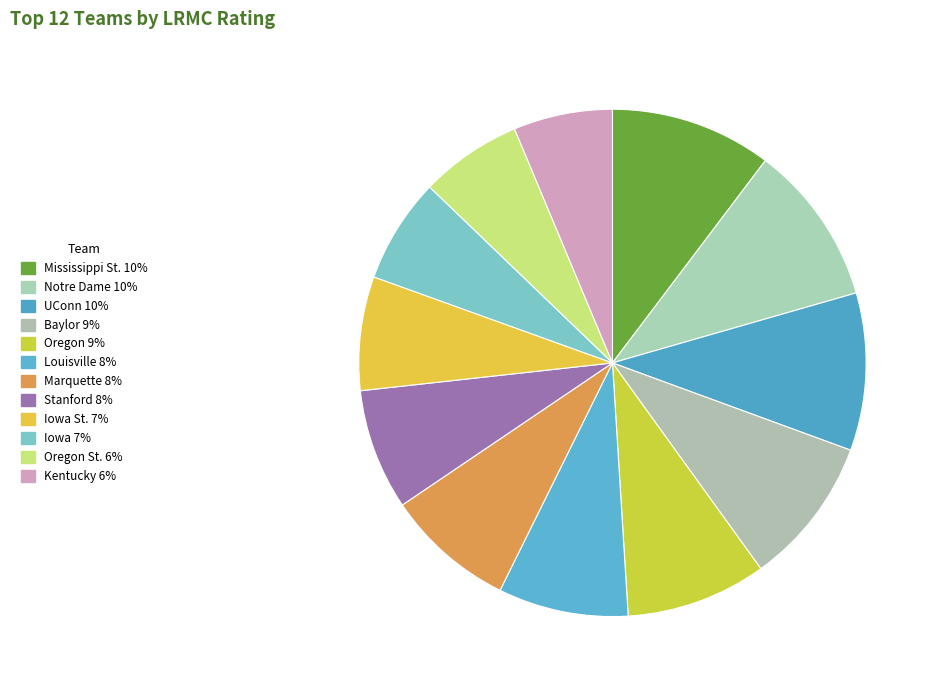

How many slices are in this pie chart?

12